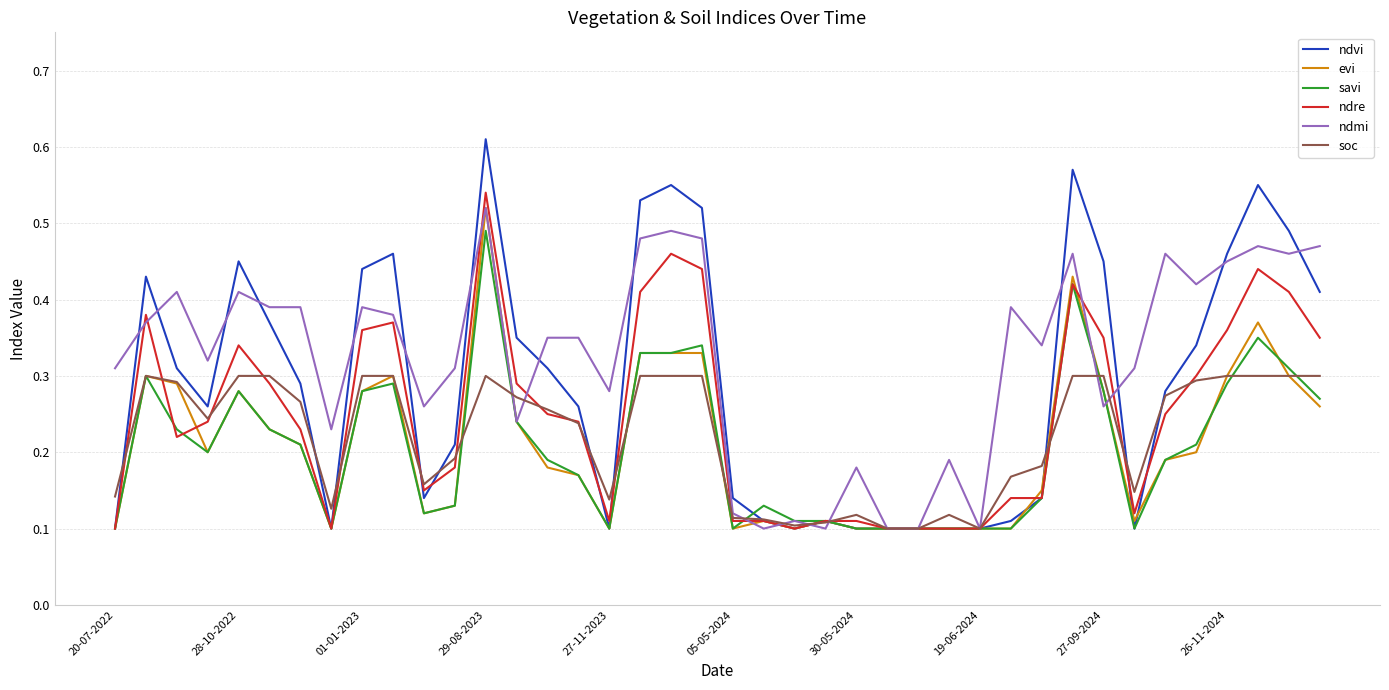

True or false: savi and ndre cross at least once.

True